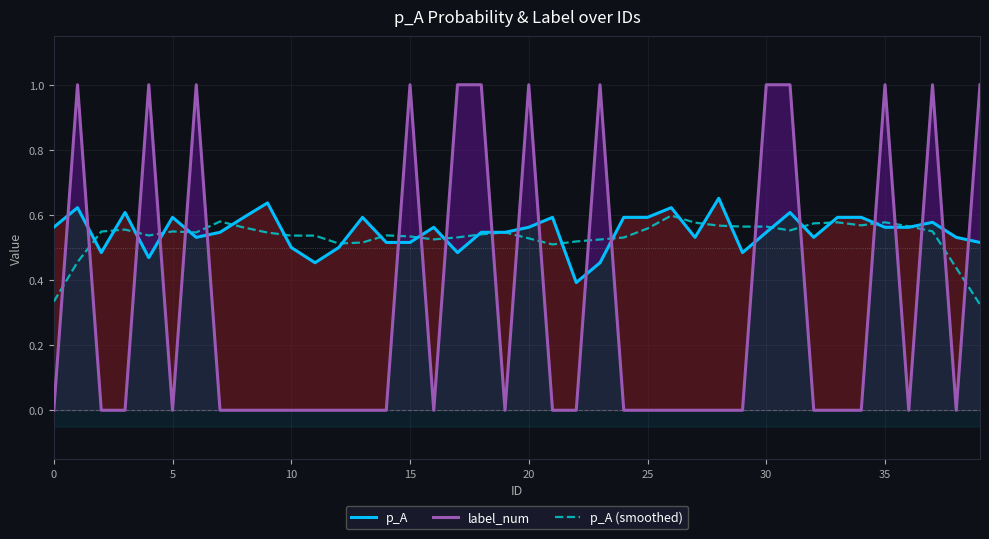

What is the average value of the label_num series?

0.3